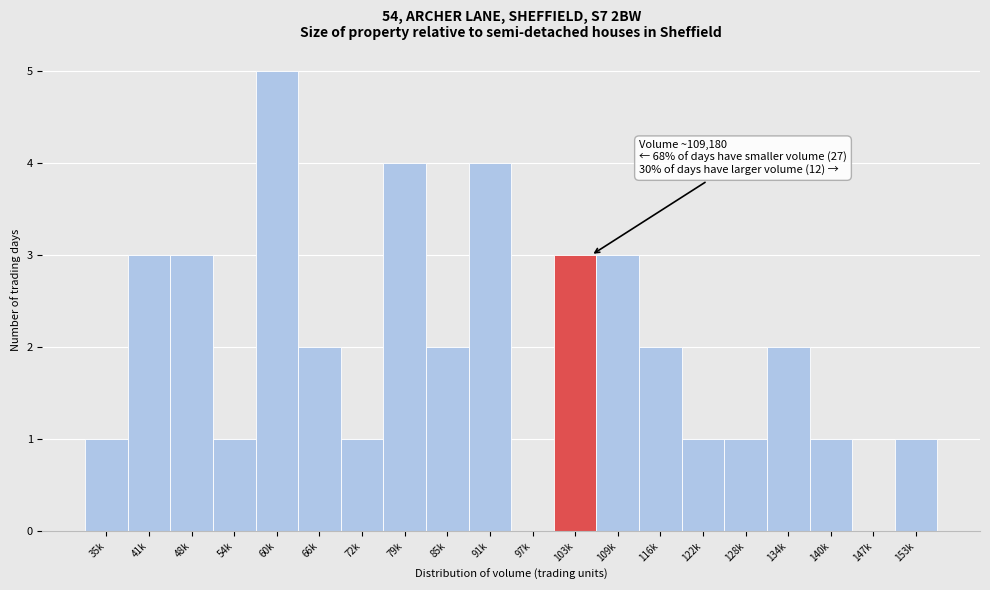

Reading left to right, extract all data points from this chart.

35k=1	41k=3	48k=3	54k=1	60k=5	66k=2	72k=1	79k=4	85k=2	91k=4	97k=0	103k=3	109k=3	116k=2	122k=1	128k=1	134k=2	140k=1	147k=0	153k=1